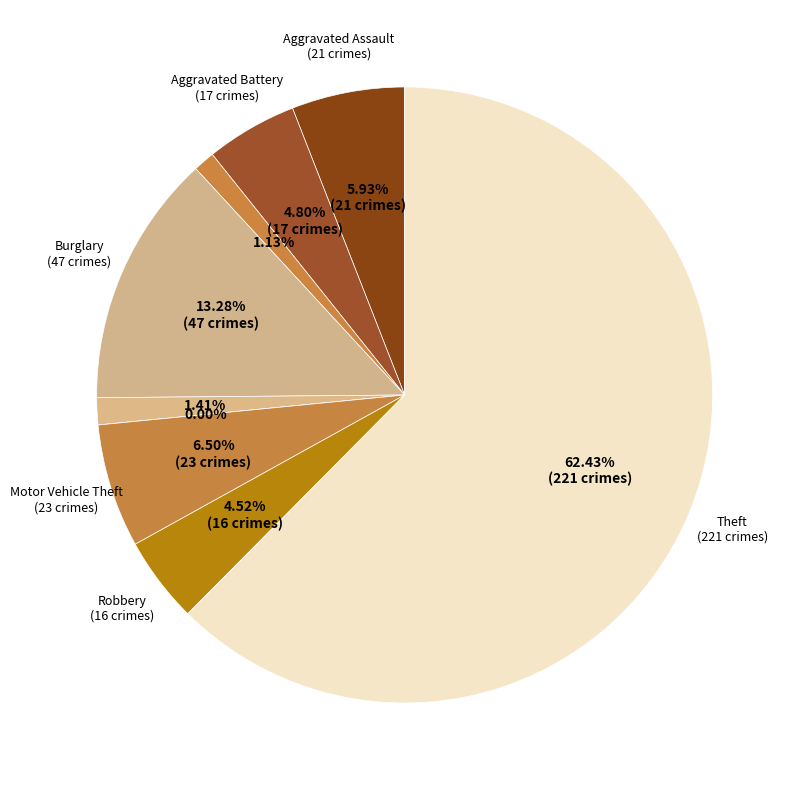

Does Aggravated Assault account for over 50% of the chart?

No